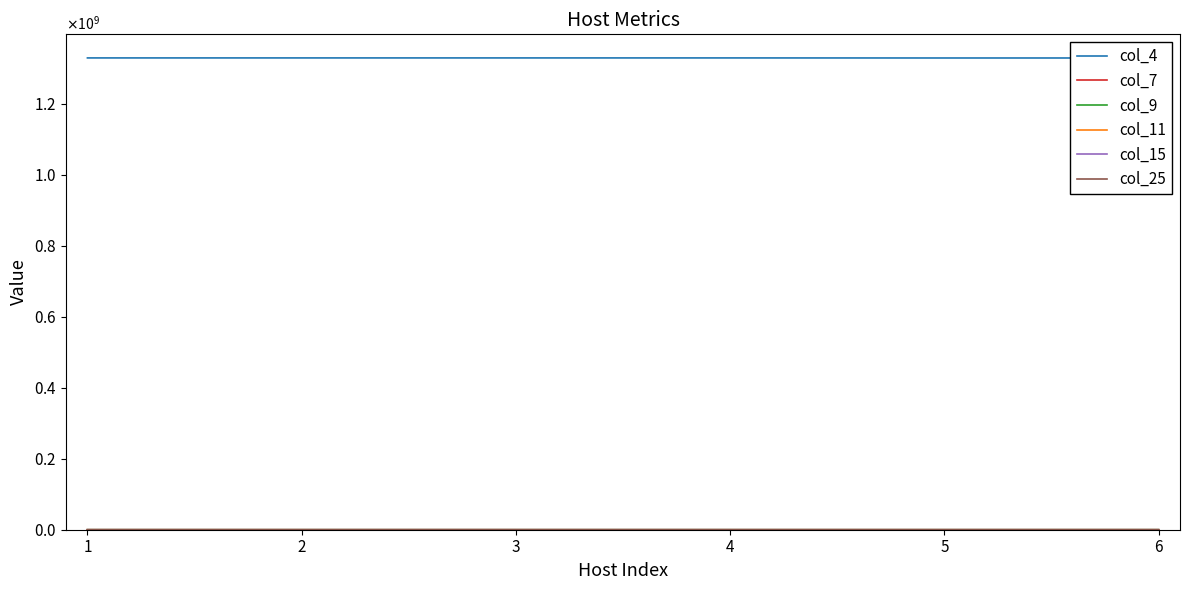

Reading right to left, extract all data points from this chart.

col_4: 6=1329670697	5=1329668279	4=1329842064	3=1329840761	2=1329851305	1=1329851830
col_7: 6=1120	5=1098	4=1049	3=1028	2=846	1=838
col_9: 6=99612	5=75834	4=86703	3=94051	2=109696	1=110033
col_11: 6=41731	5=41582	4=33424	3=40554	2=46532	1=48154
col_15: 6=110458	5=112804	4=112701	3=121874	2=131159	1=134153
col_25: 6=53752	5=55300	4=47178	3=50115	2=29369	1=30301